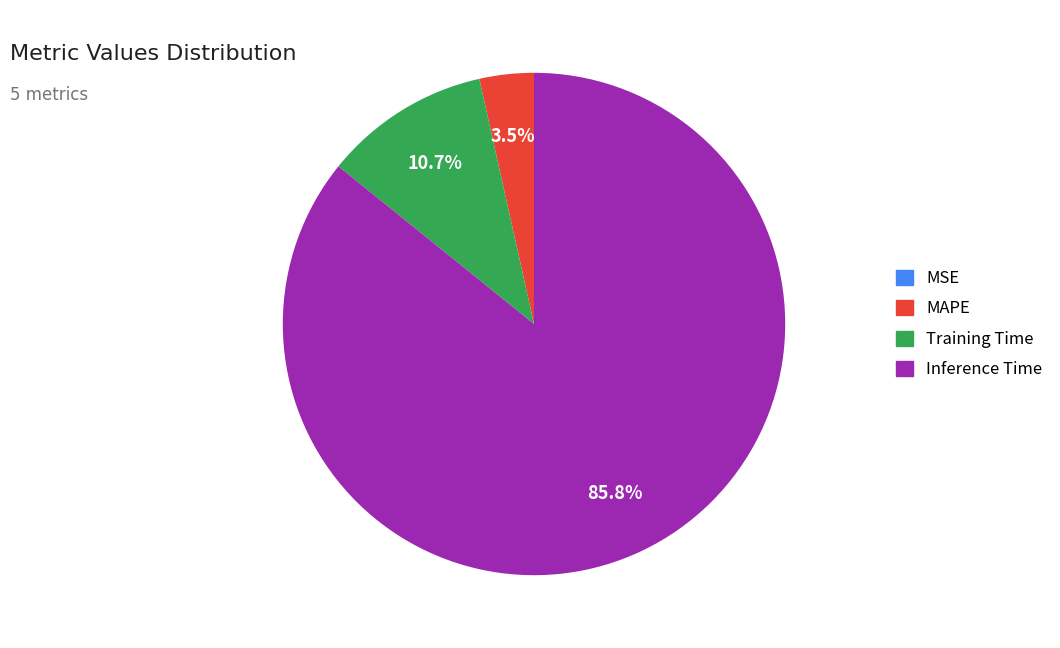

Is there any slice that represents more than half of the pie?

Yes